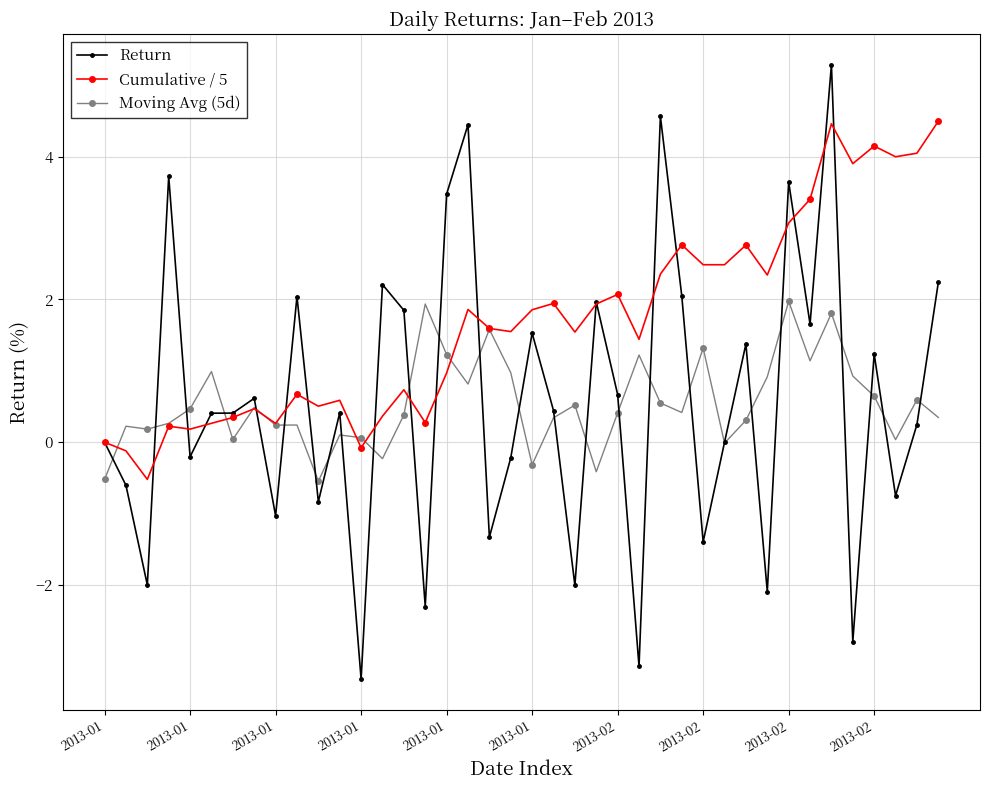

What is the value of the Moving Avg (5d) point at the 25th from the left?

0.4